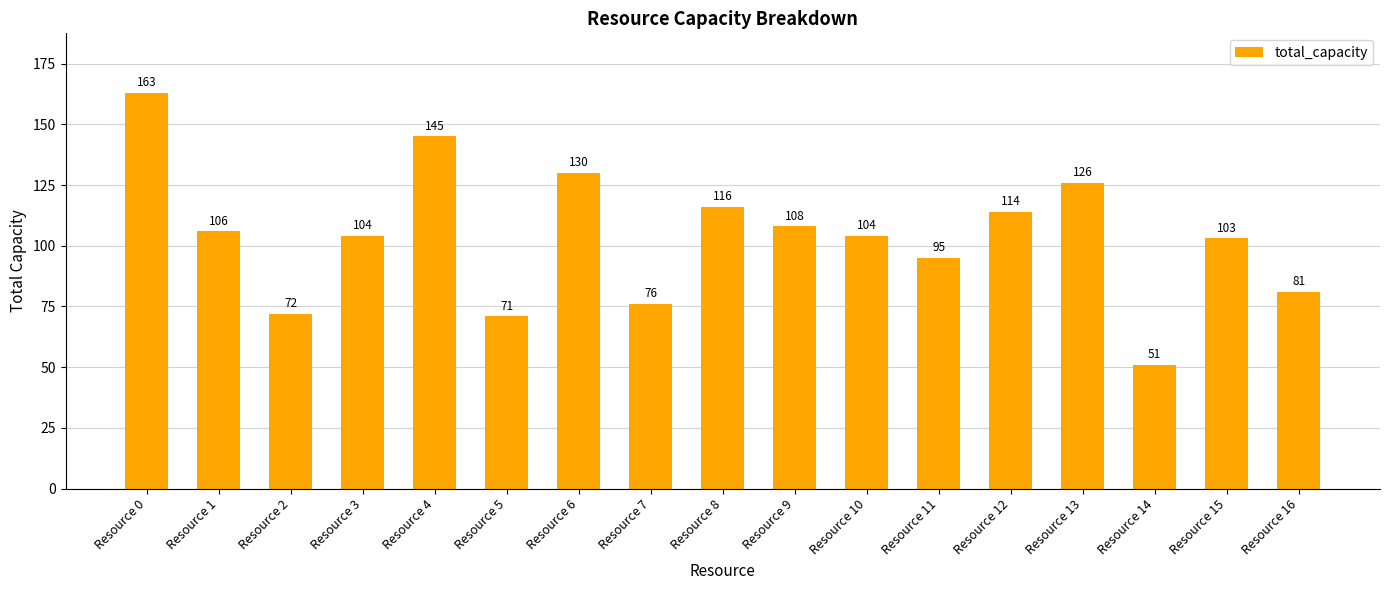

What is the approximate value at Resource 2?

72